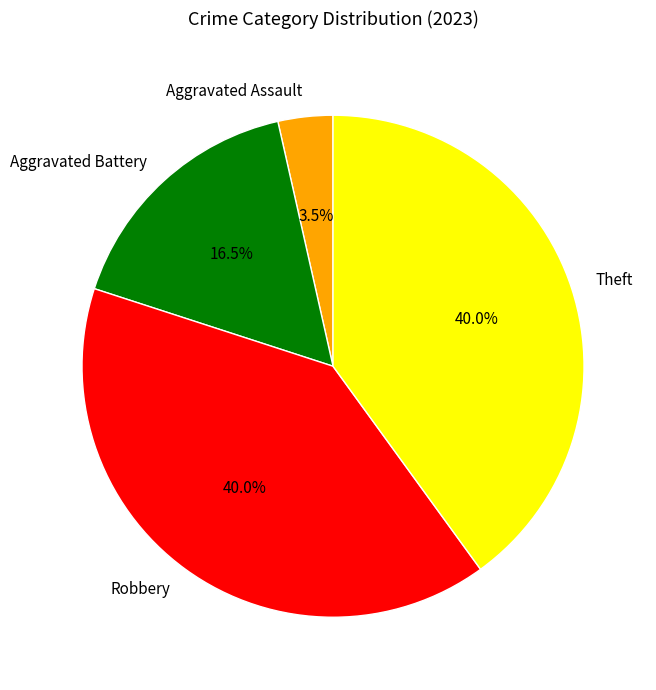

How many segments does this pie chart have?

4